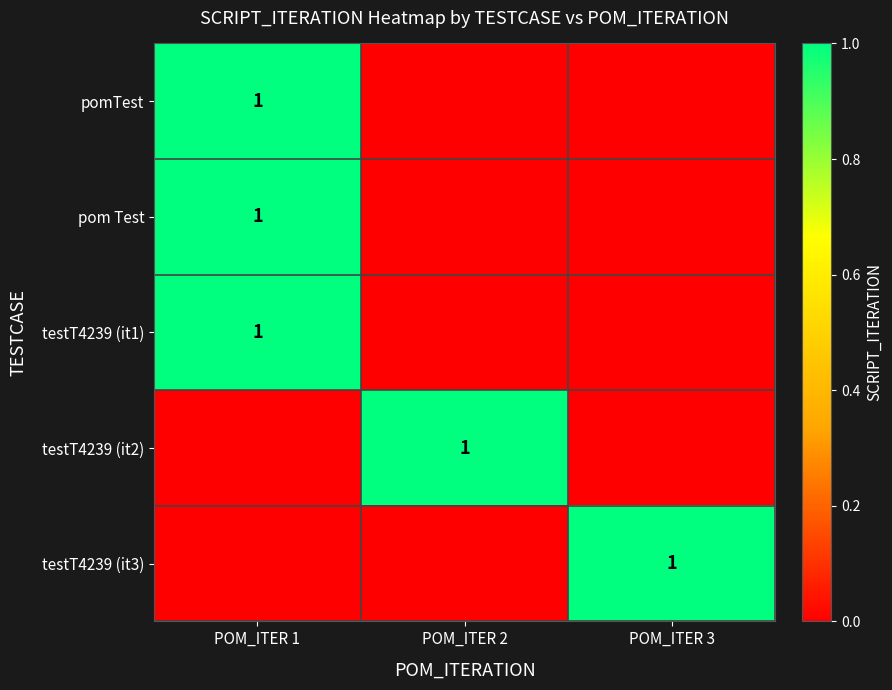

The testT4239 (it1) series shows 2 at POM_ITER 1. True or false?

False